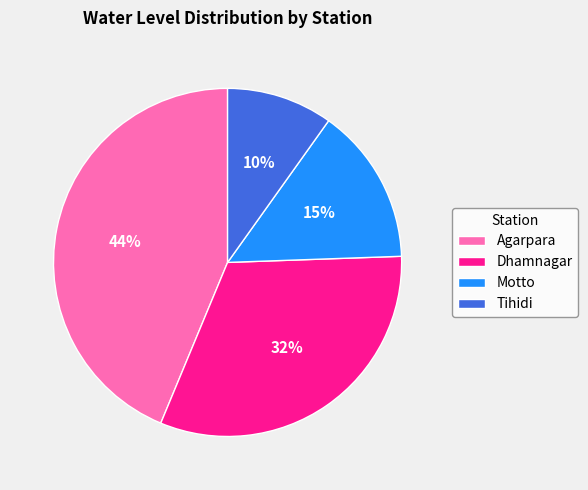

What is the smallest slice in the pie chart?

Tihidi